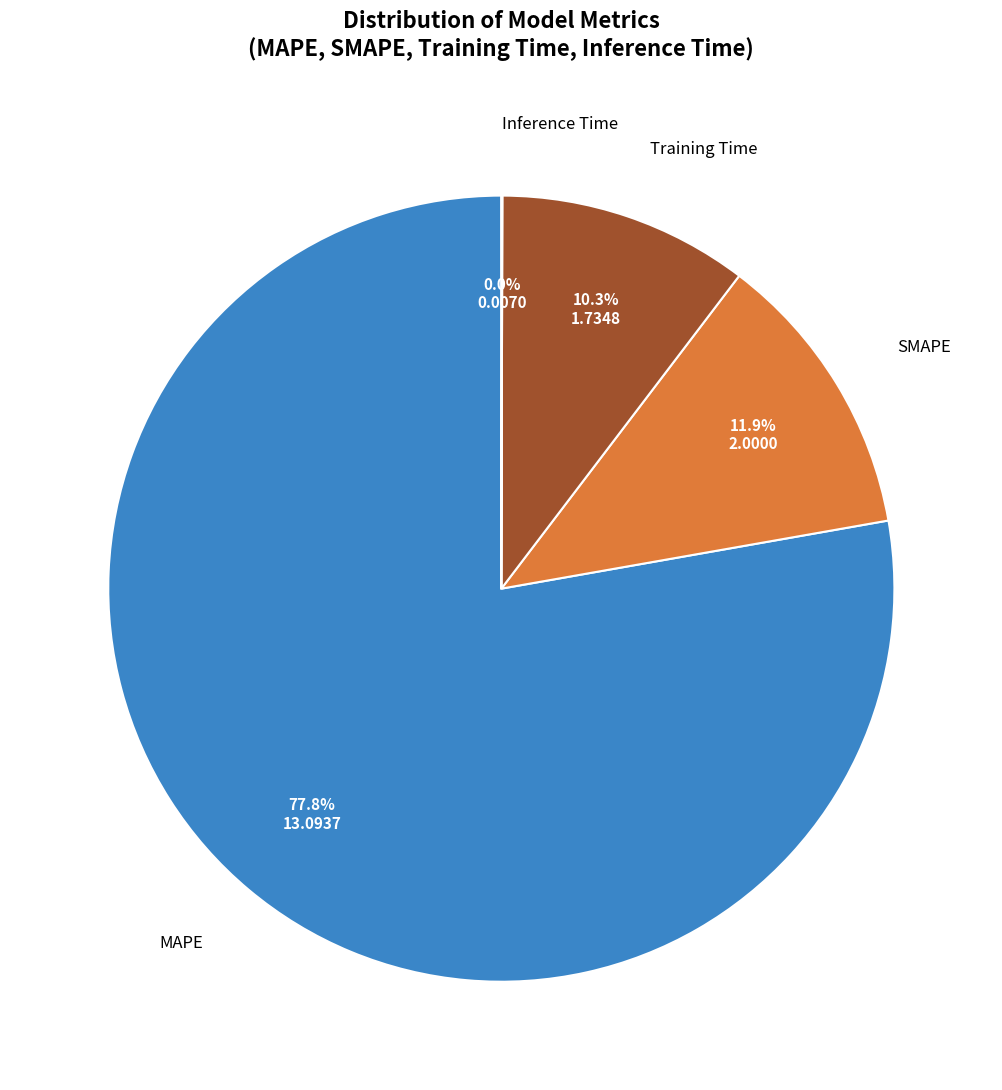

What is the majority slice?

MAPE